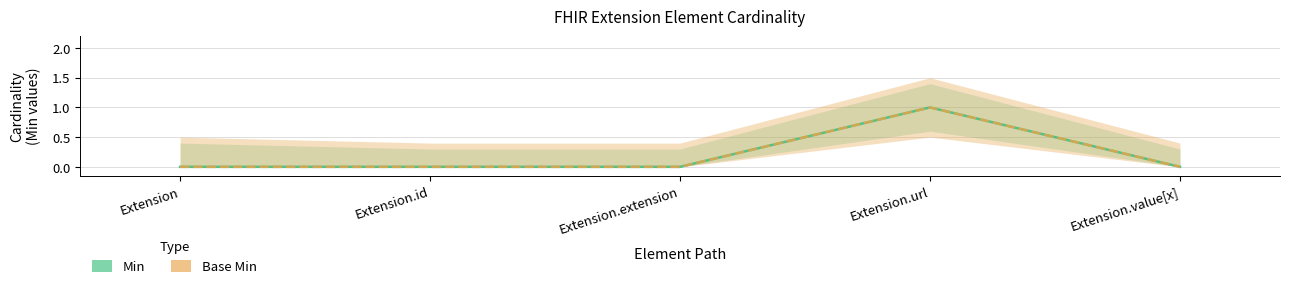

Which category has the lowest value across all series?

Extension